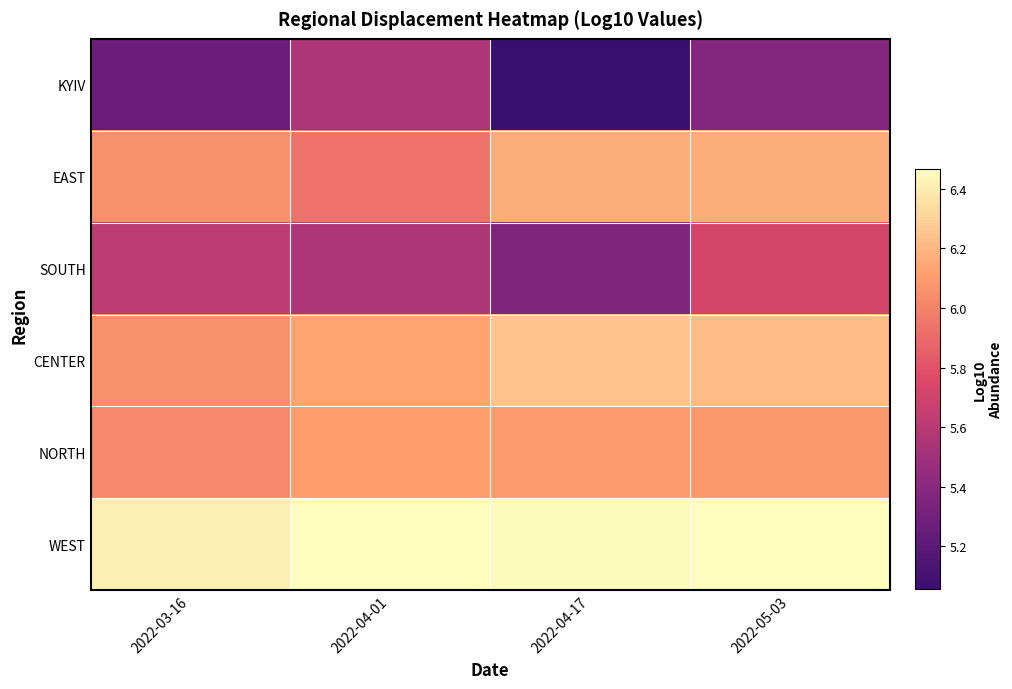

Reading left to right, extract all data points from this chart.

KYIV: 2022-03-16=5.3	2022-04-01=5.6	2022-04-17=5.1	2022-05-03=5.4
EAST: 2022-03-16=6.1	2022-04-01=5.9	2022-04-17=6.2	2022-05-03=6.2
SOUTH: 2022-03-16=5.6	2022-04-01=5.6	2022-04-17=5.4	2022-05-03=5.7
CENTER: 2022-03-16=6.1	2022-04-01=6.1	2022-04-17=6.3	2022-05-03=6.2
NORTH: 2022-03-16=6.0	2022-04-01=6.1	2022-04-17=6.1	2022-05-03=6.1
WEST: 2022-03-16=6.4	2022-04-01=6.5	2022-04-17=6.5	2022-05-03=6.5